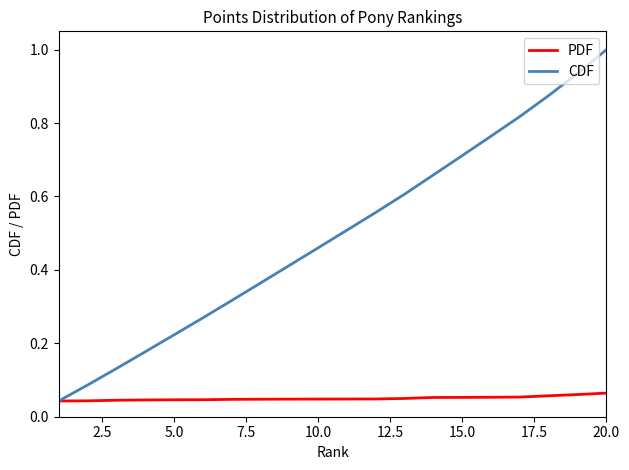

Which series has the largest range (max minus min)?

CDF